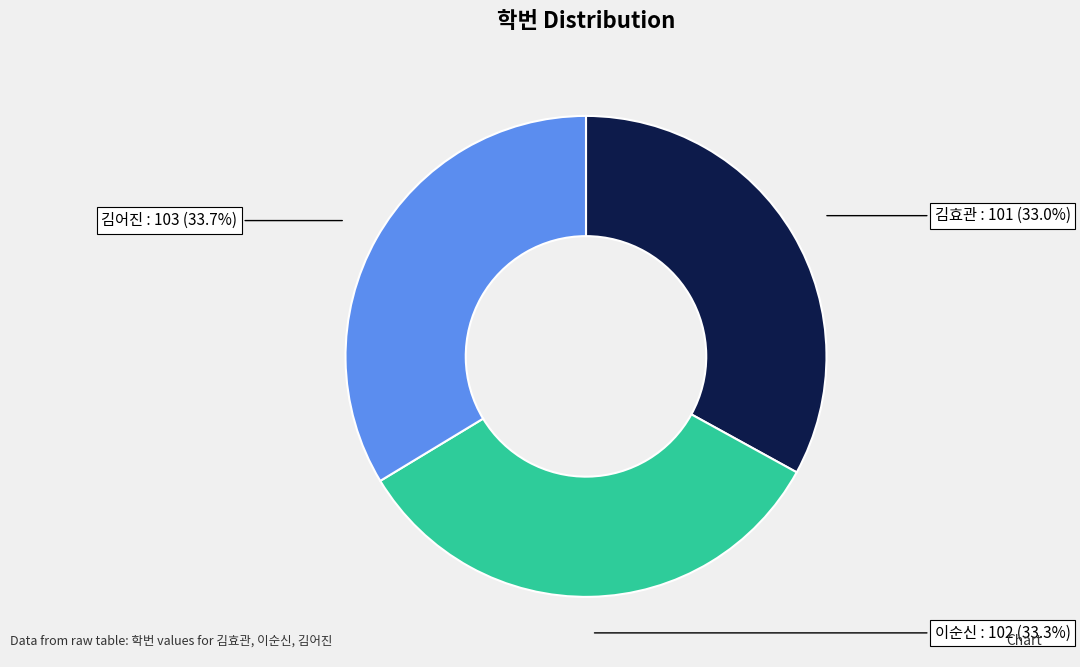

What is the ratio of the value at 김어진 to the value at 김효관?

1.0